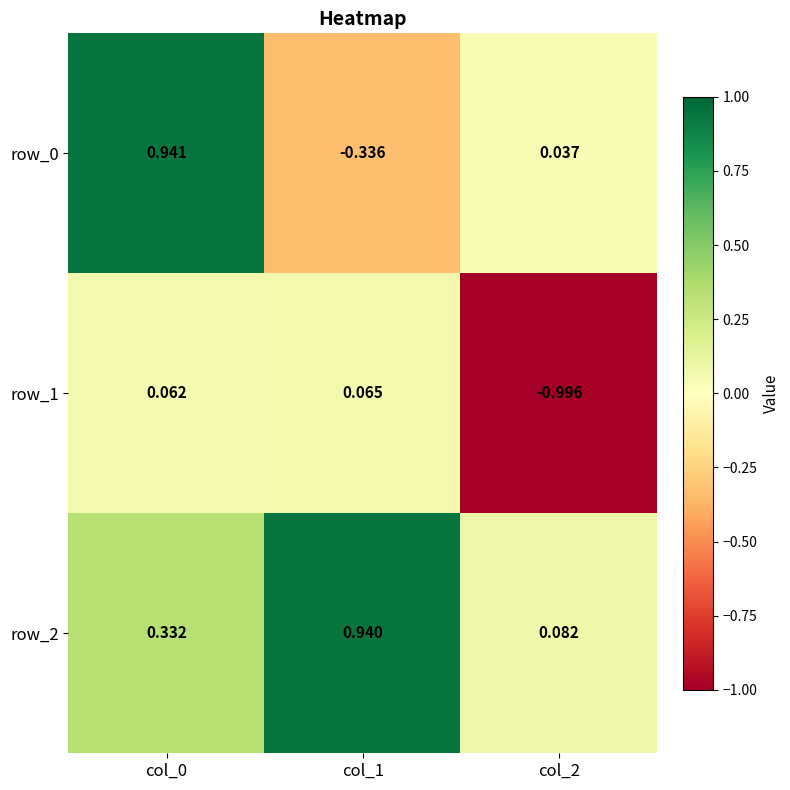

Is the value of row_2 at col_1 greater than the value of row_1 at col_0?

Yes